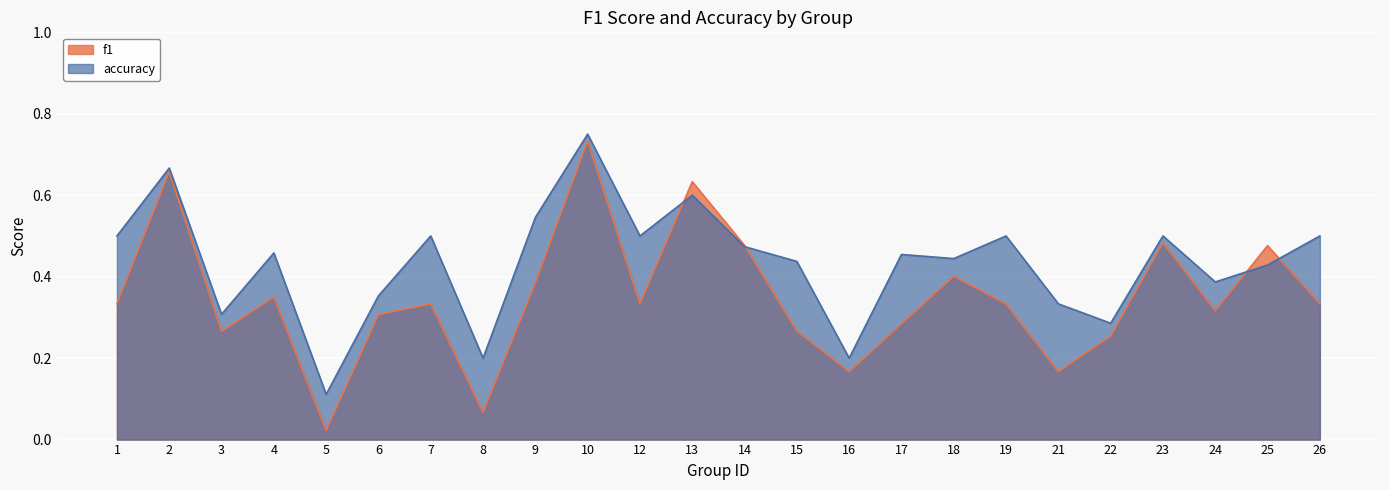

Rank the series by their maximum value, from lowest to highest.

f1, accuracy